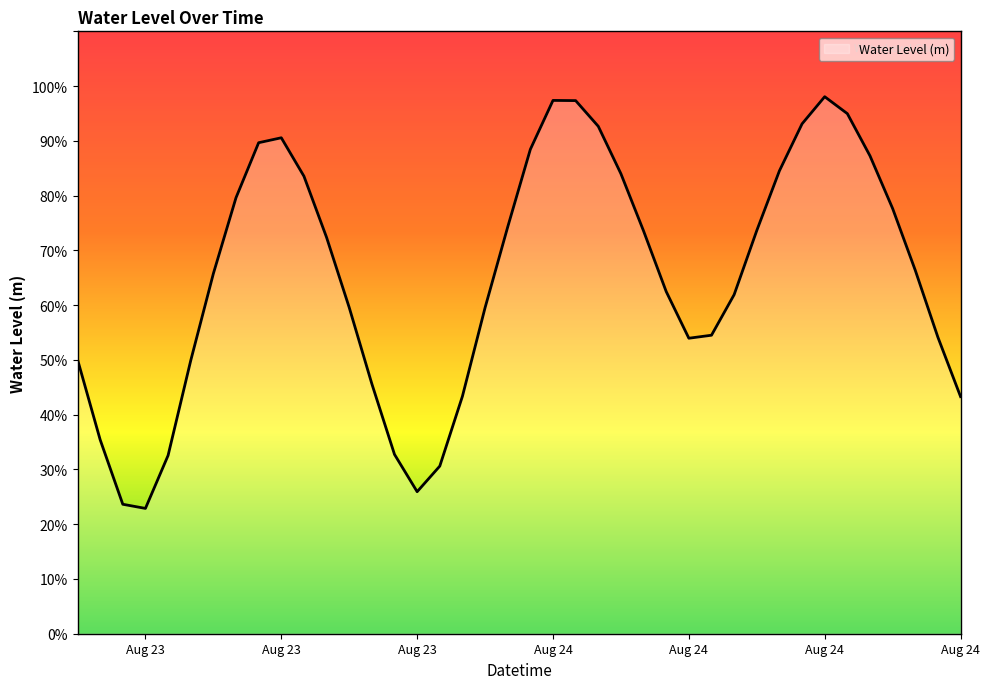

Is this an area chart (filled region under the line)?

Yes